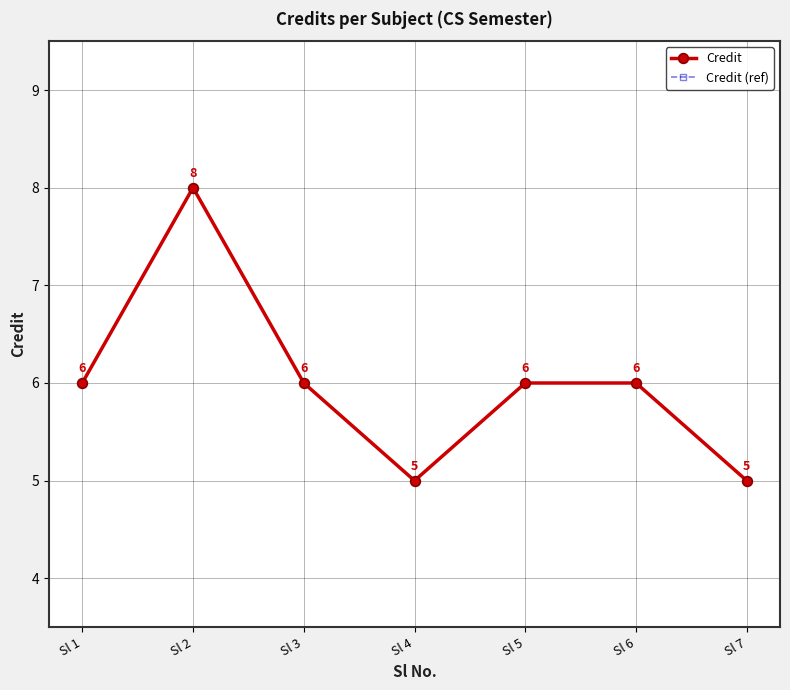

Does the chart have visible grid lines?

Yes